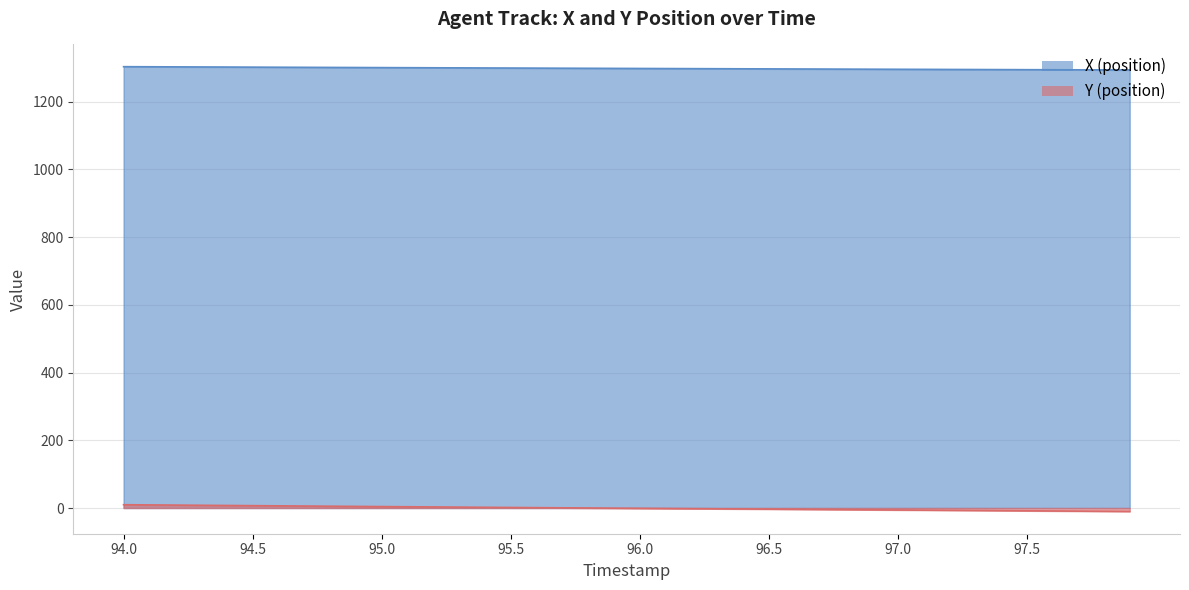

What is the average value of the Y series?

-0.5